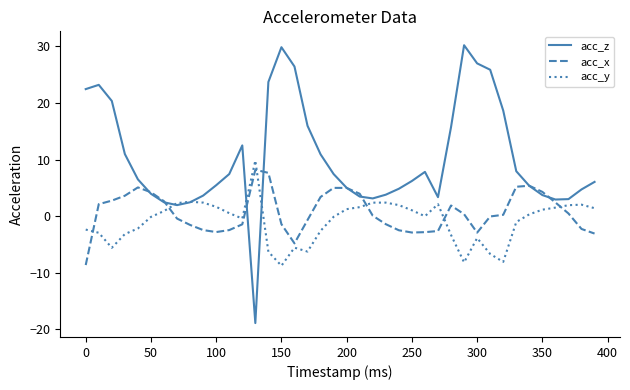

Which series has the widest spread of values?

acc_z